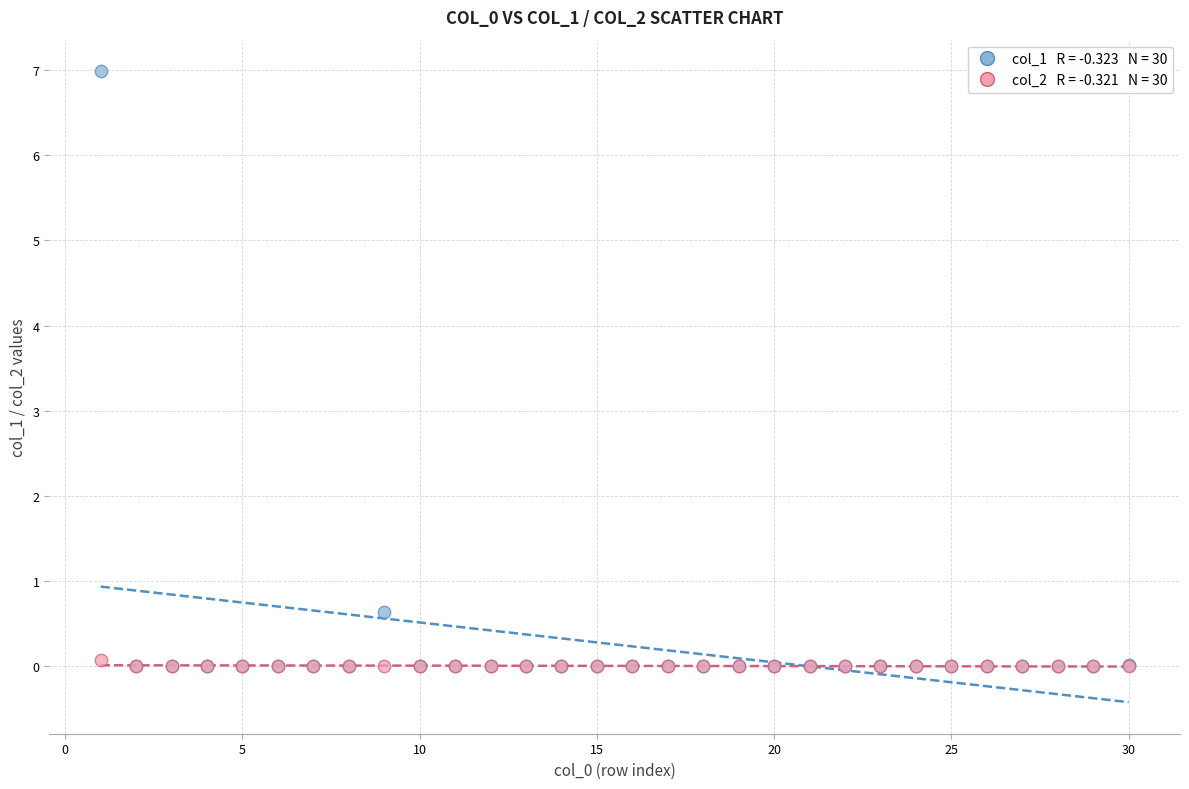

Across all series, what Y value is closest to 3?

0.6